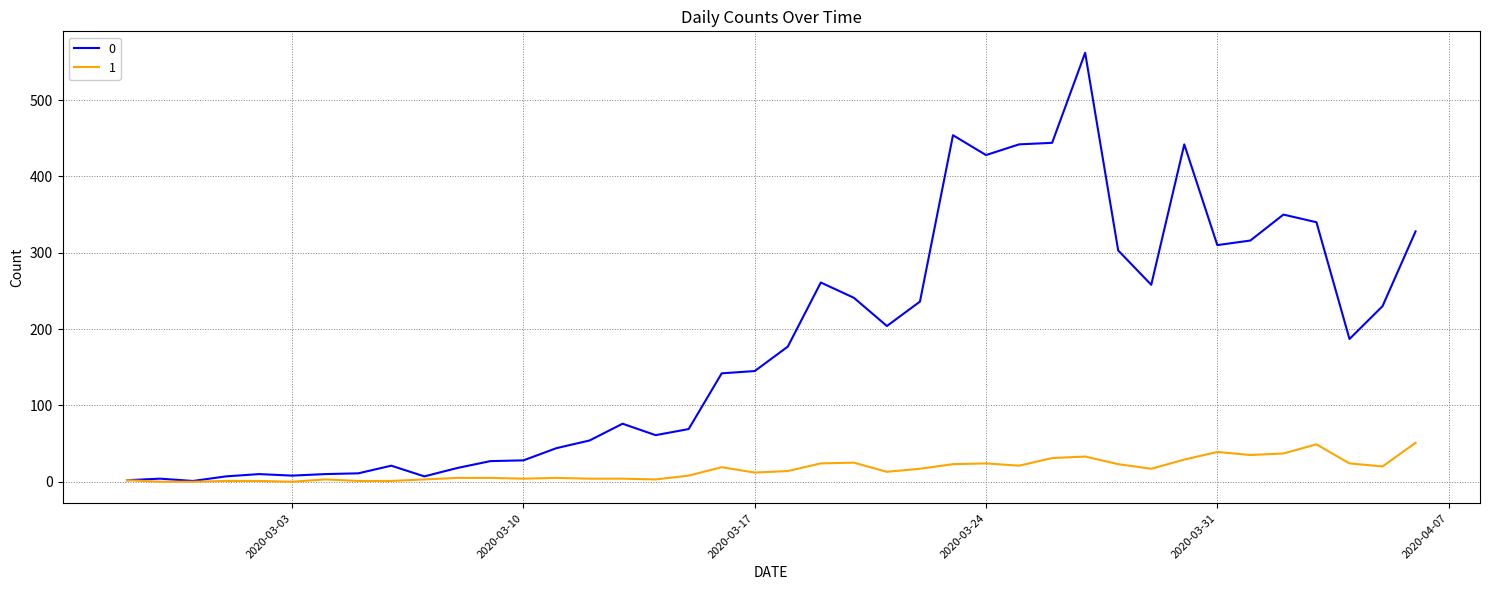

List the series in order of their overall mean, highest first.

0, 1